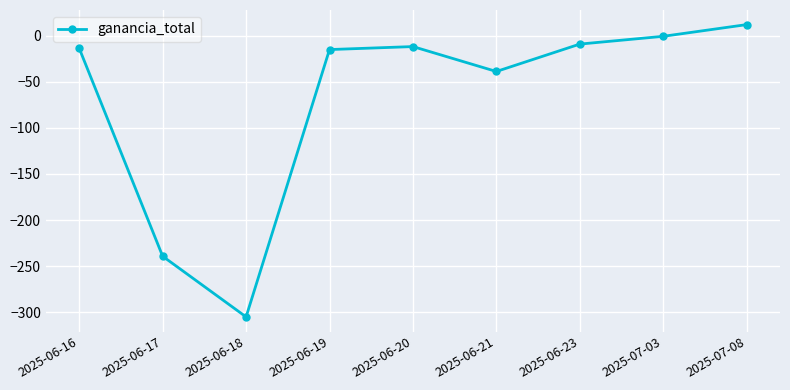

True or false: the data has more than 0 interior local peaks.

True